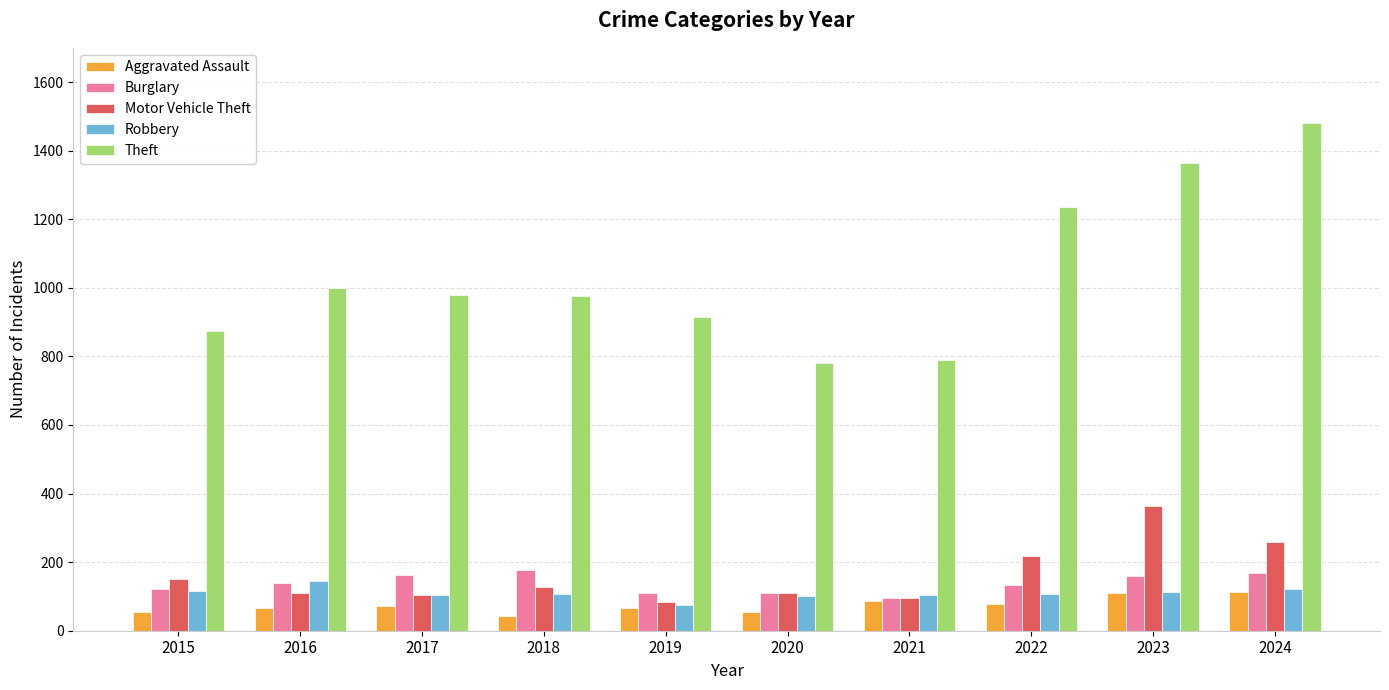

Which series has the largest total across all categories?

Theft